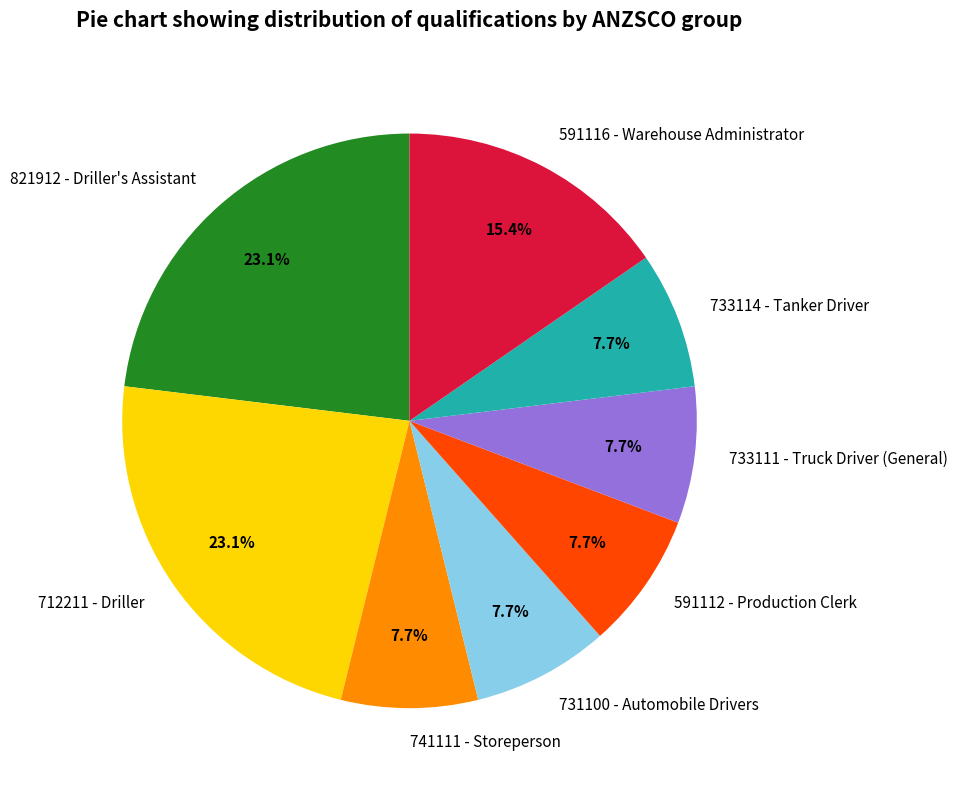

What portion of the pie excludes 712211 - Driller?

76.9%